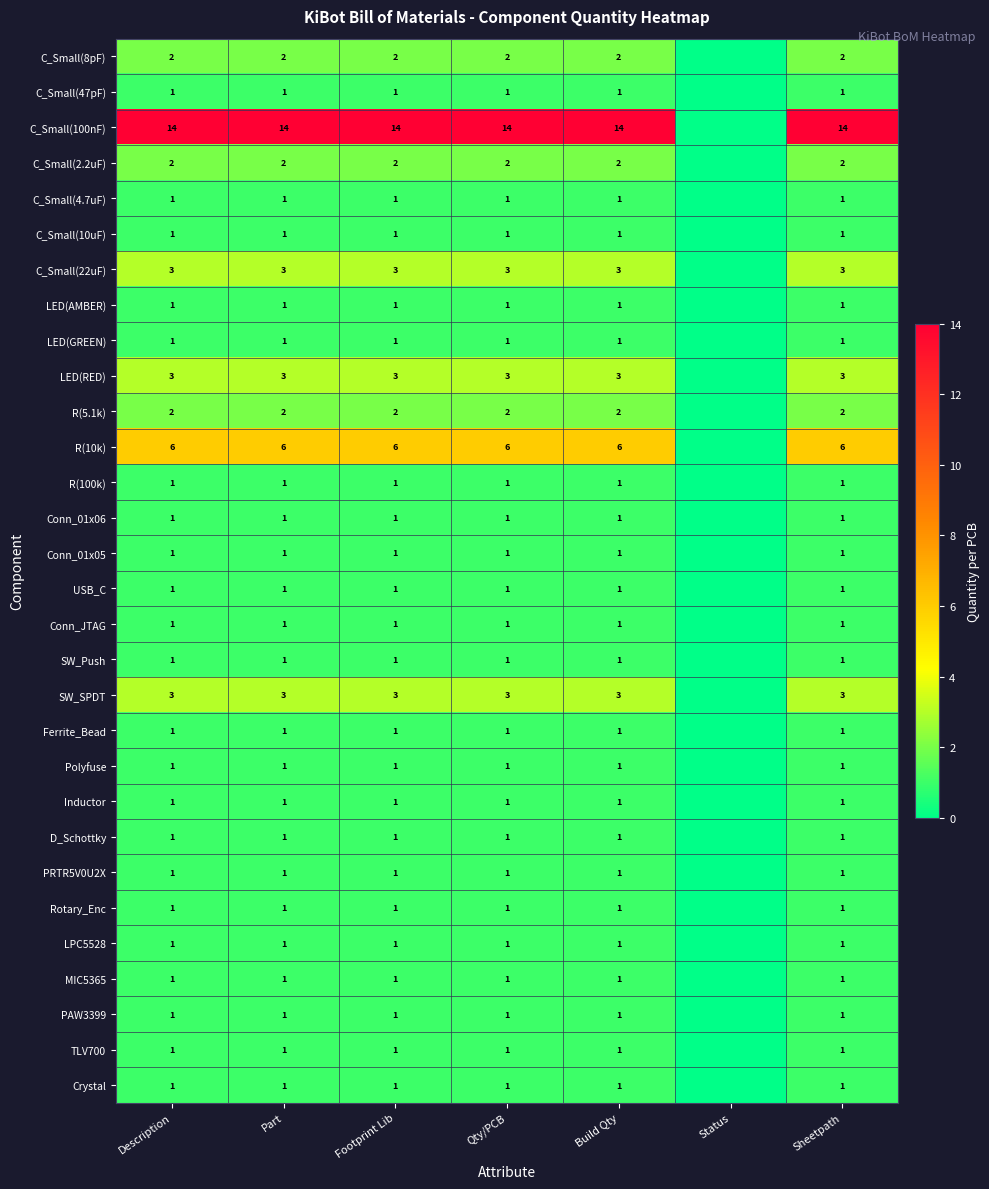

Count the number of categories in the chart.

7